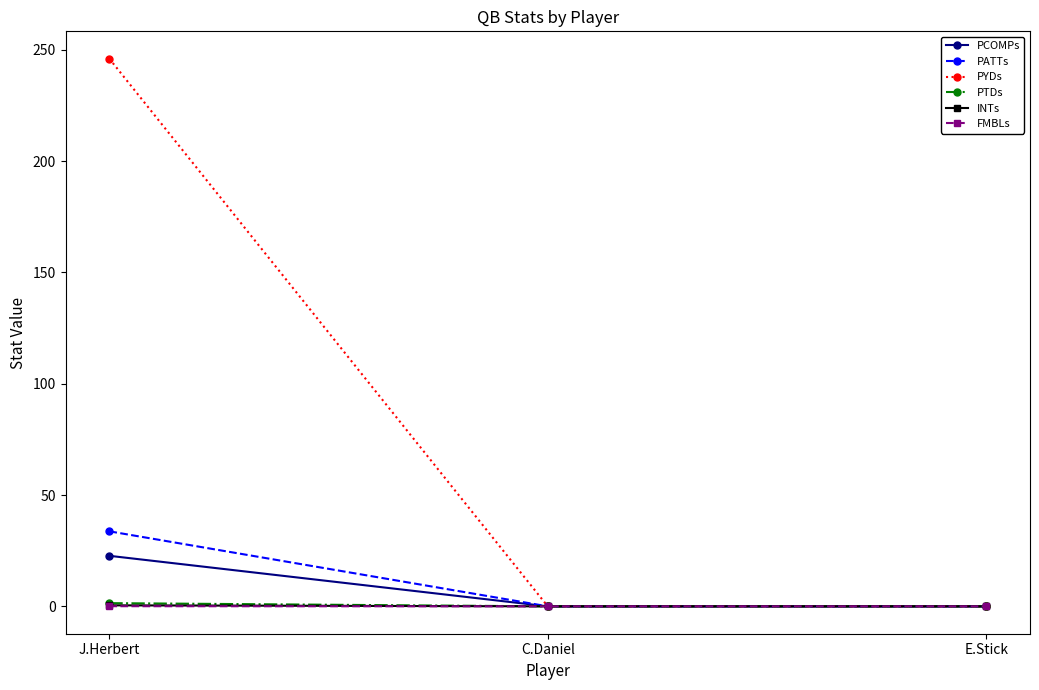

What is the label of the 1st point from the left?

J.Herbert